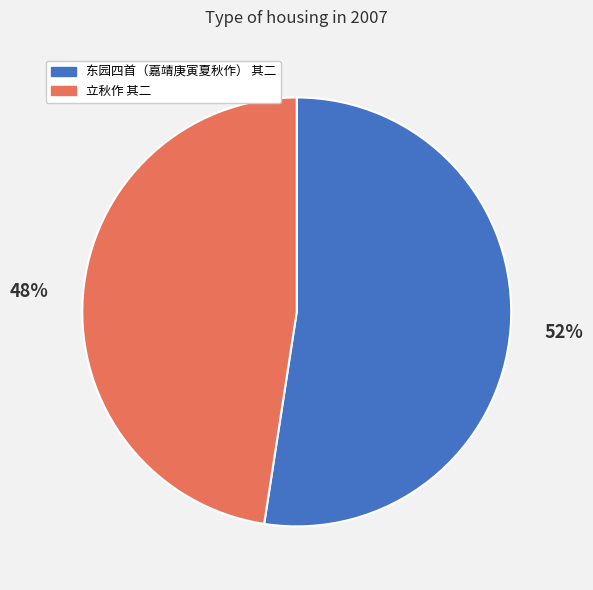

What percentage is the 东园四首（嘉靖庚寅夏秋作） 其二 slice, to the nearest percent?

52%